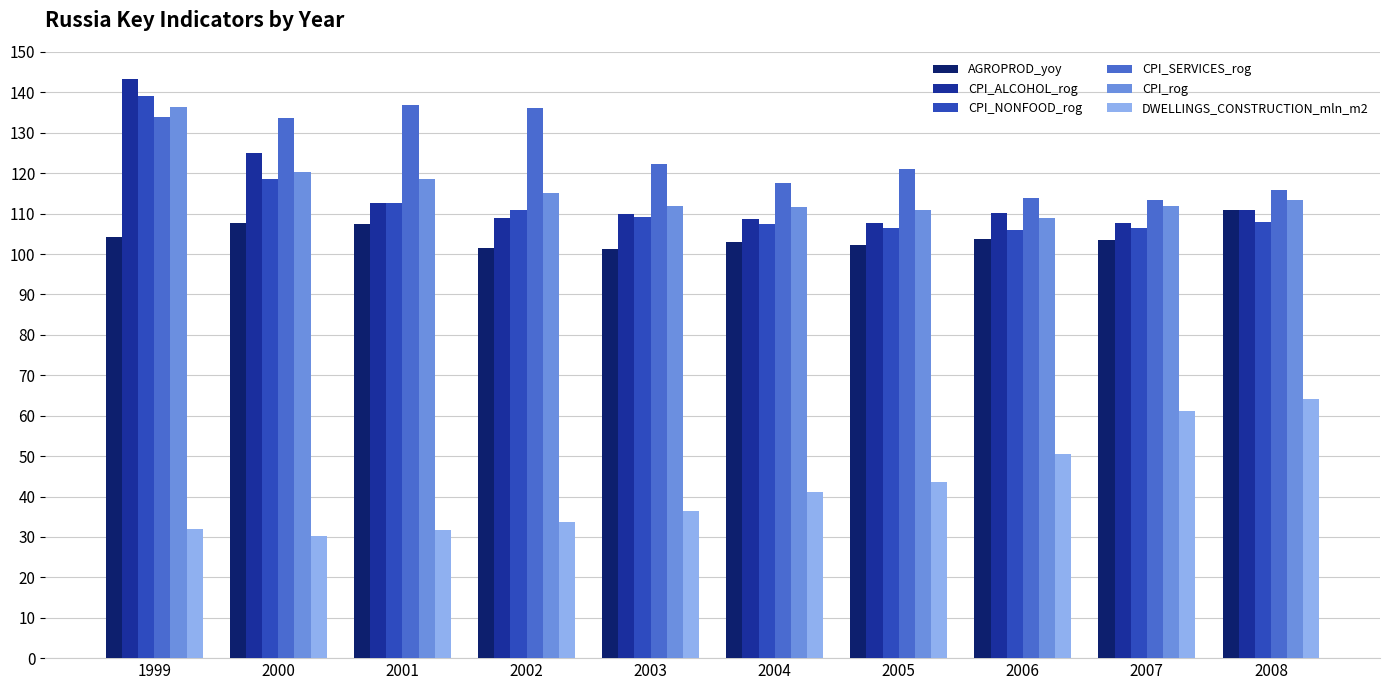

What is the average value of the CPI_NONFOOD_rog series?

112.5